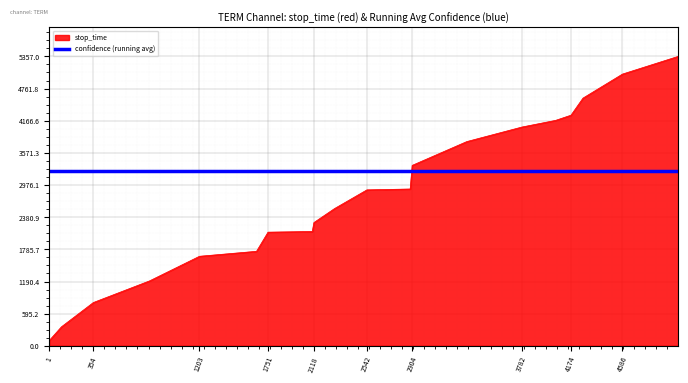

What is the minimum value shown in the chart?

98.0